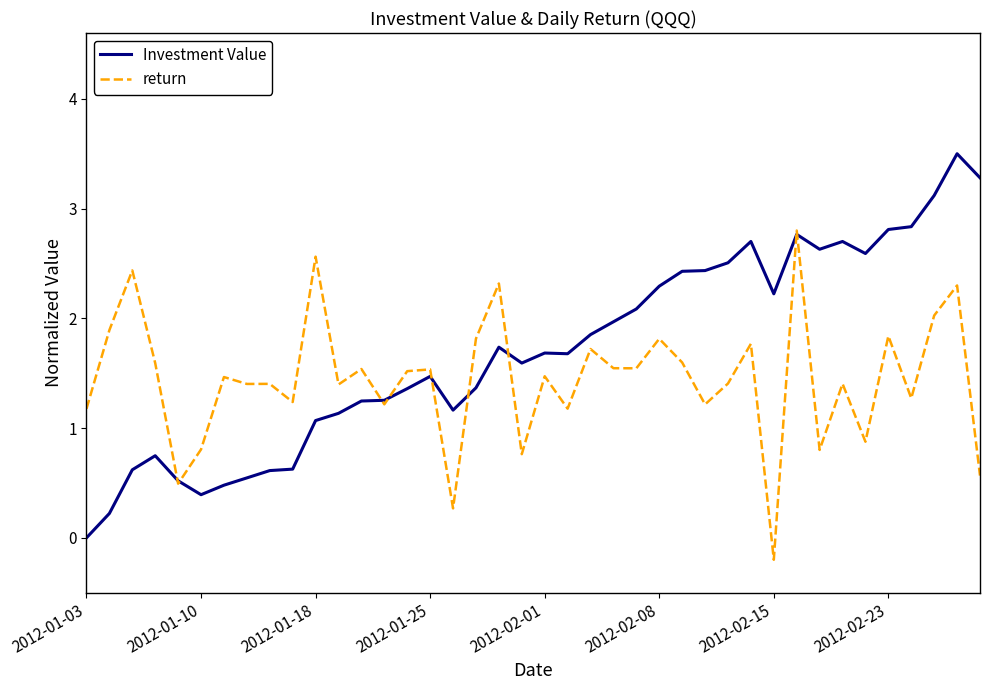

Rank the series by their average value, from lowest to highest.

return, Investment Value